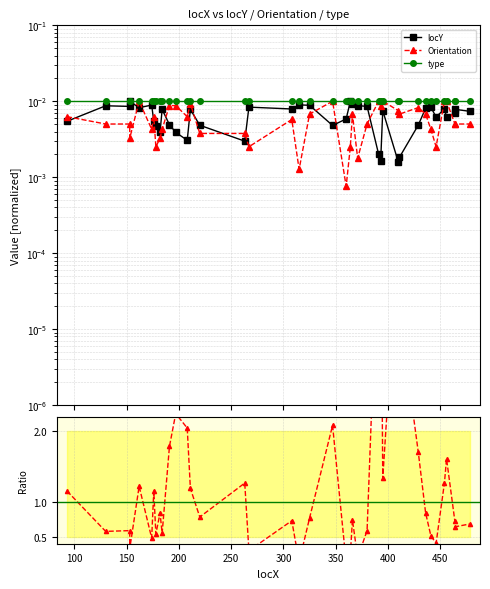

How many data points does each series have?

40